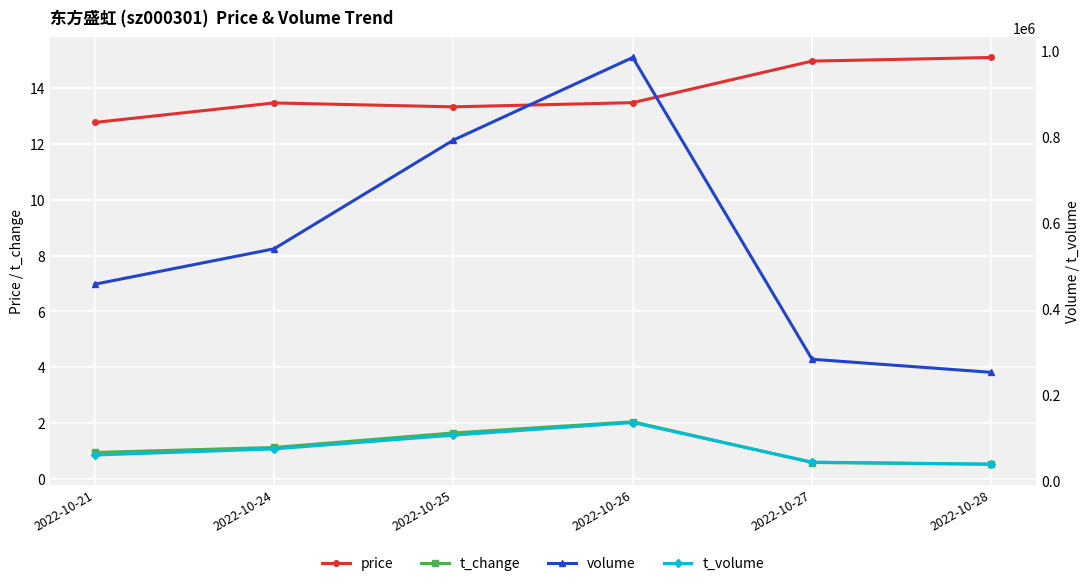

Which category has the lowest value in the t_change series?

2022-10-28